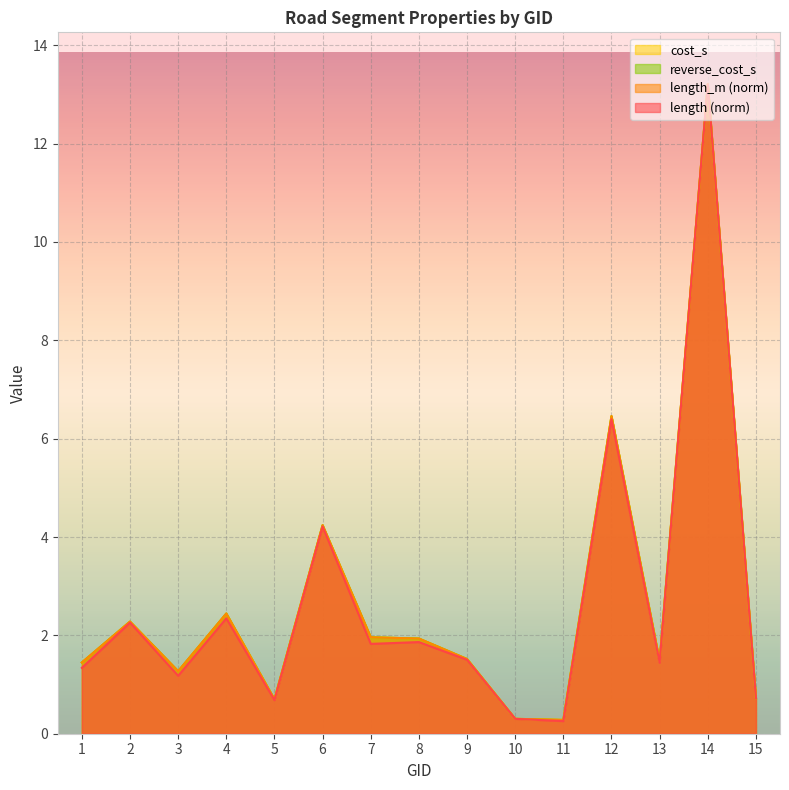

True or false: length_m and cost_s cross at least once.

False